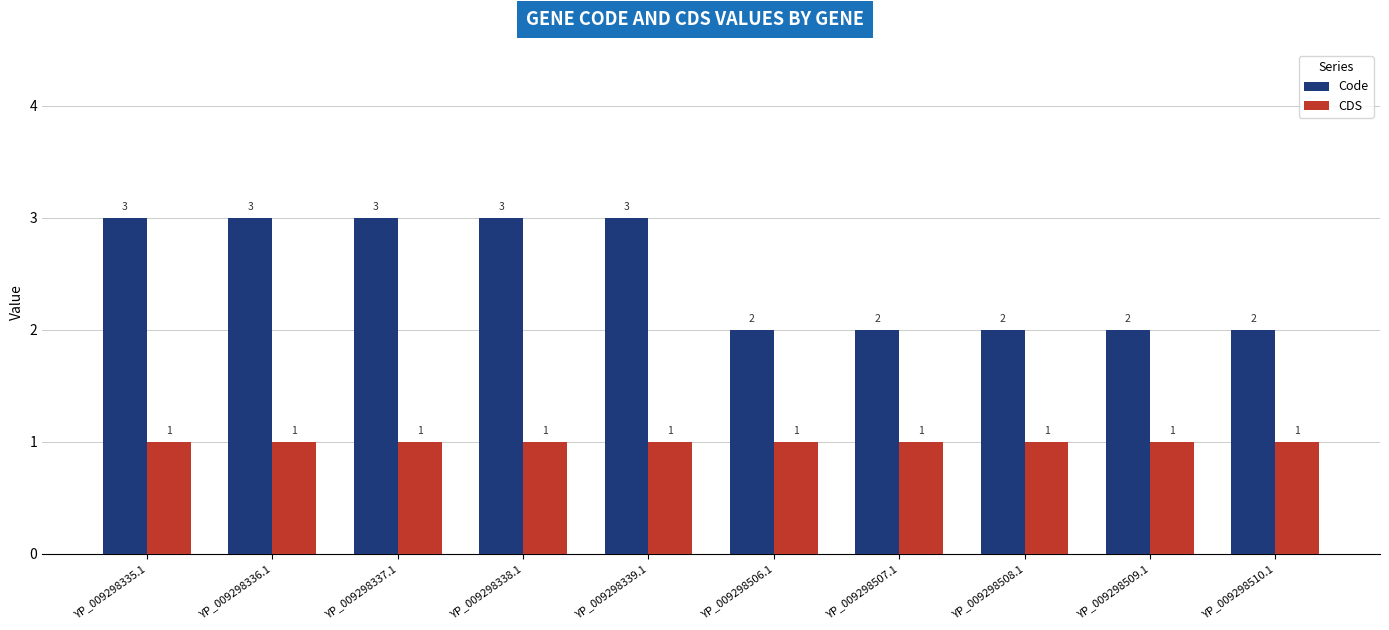

What is the sum of the Code values at YP_009298508.1 and YP_009298335.1?

5